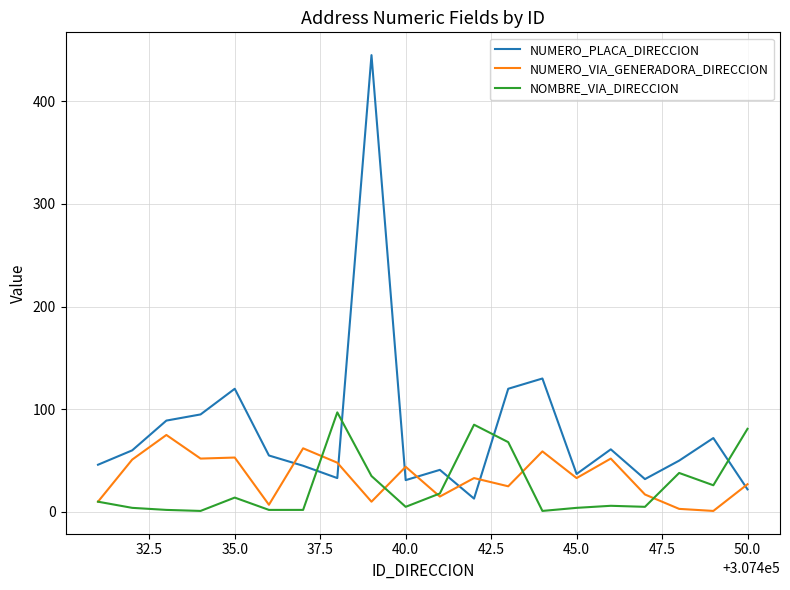

Which series has the largest total across all categories?

NUMERO_PLACA_DIRECCION